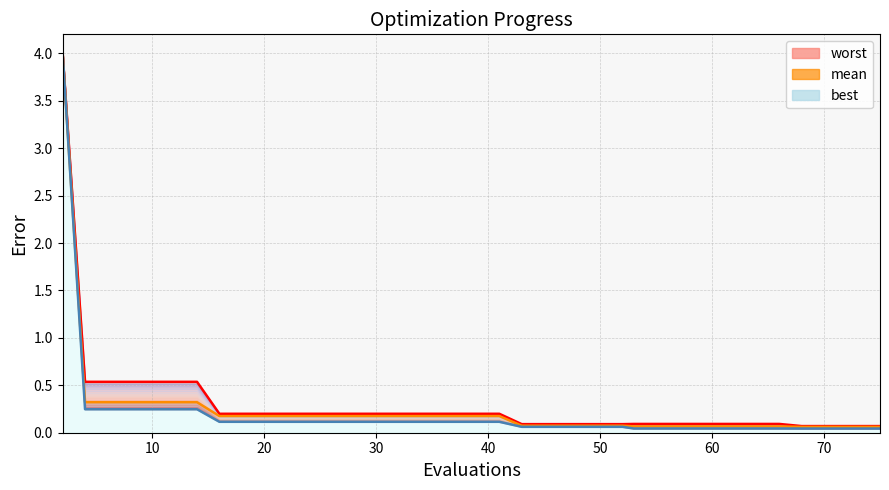

The value of worst at 41 is 0.2. True or false?

True